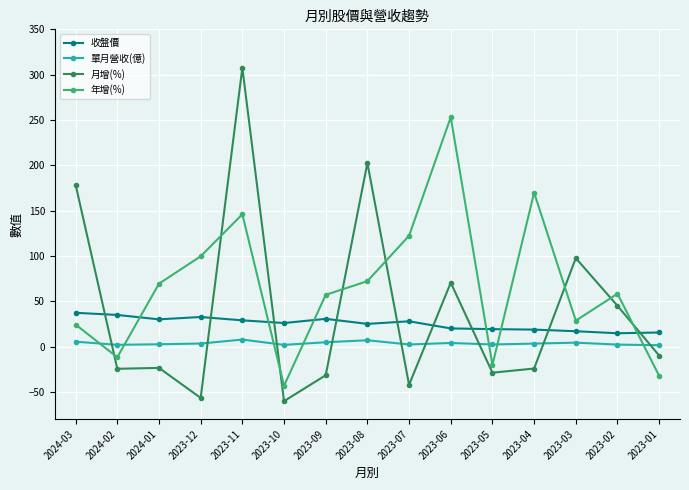

Between 2024-01 and 2023-04, which series saw the biggest shift?

年增(%)